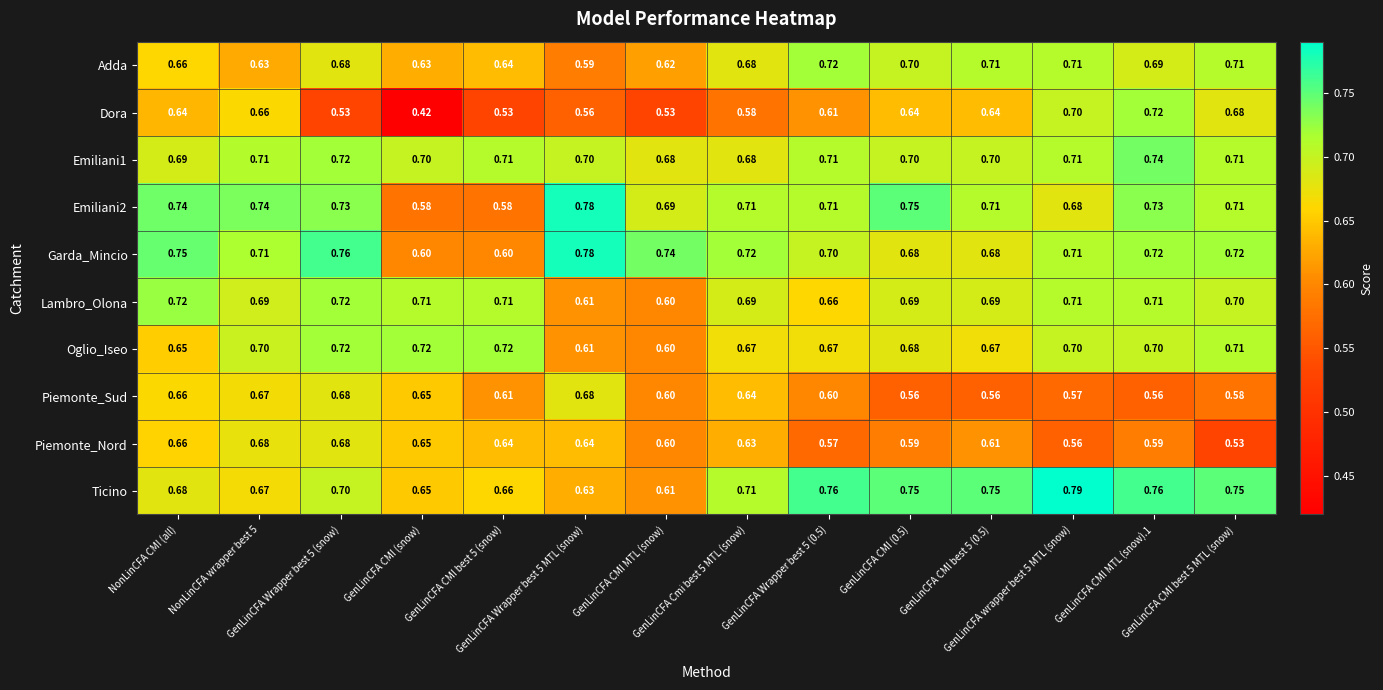

Which series has the widest spread of values?

Dora